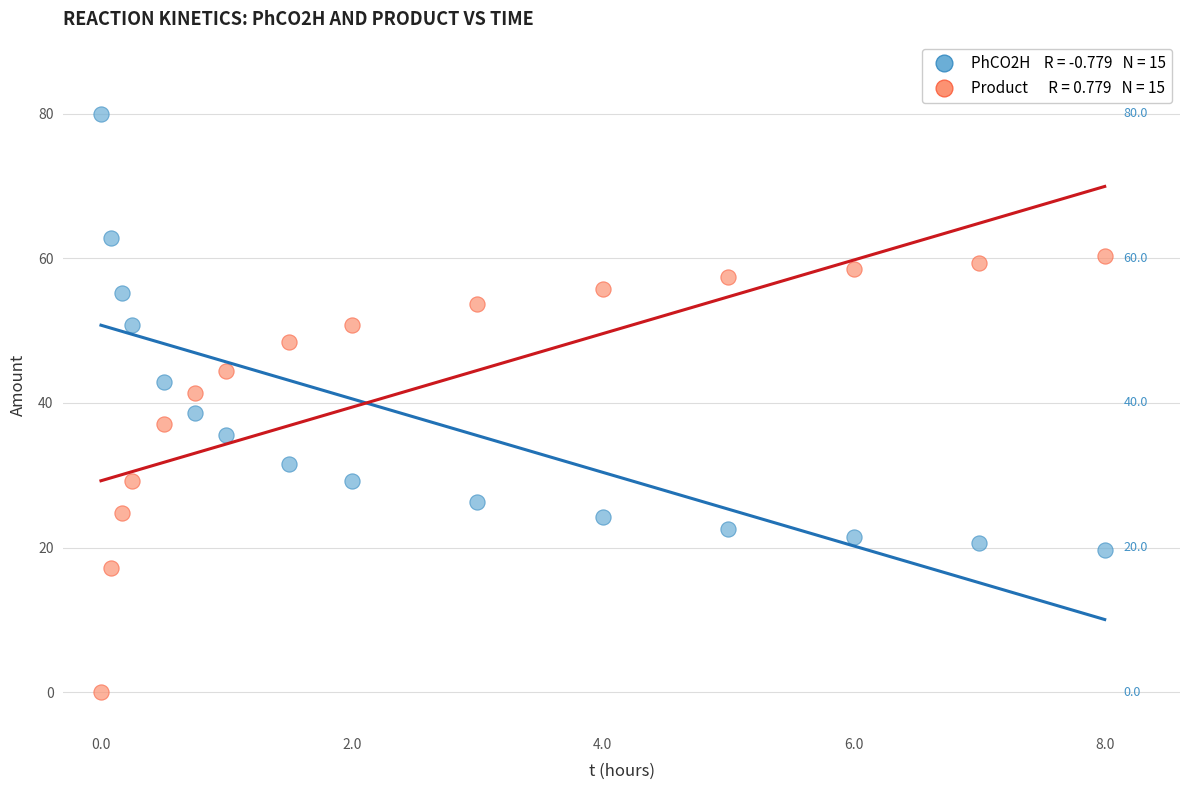

Across all data points, what is the range of Y values (max minus min)?

80.0